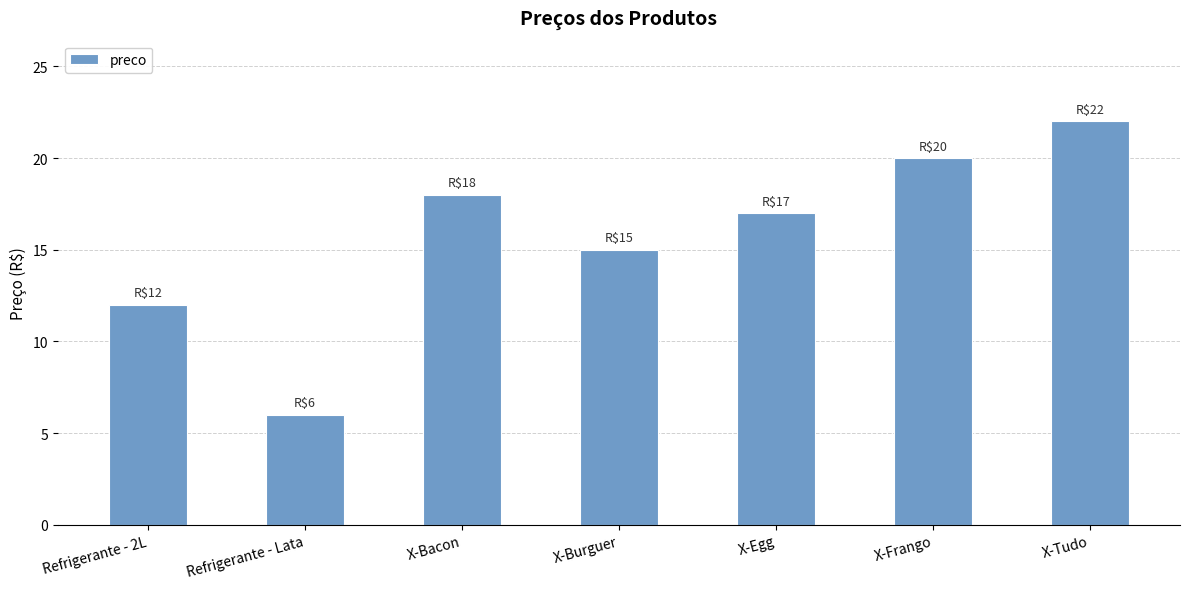

How many values are between 12 and 20?

5